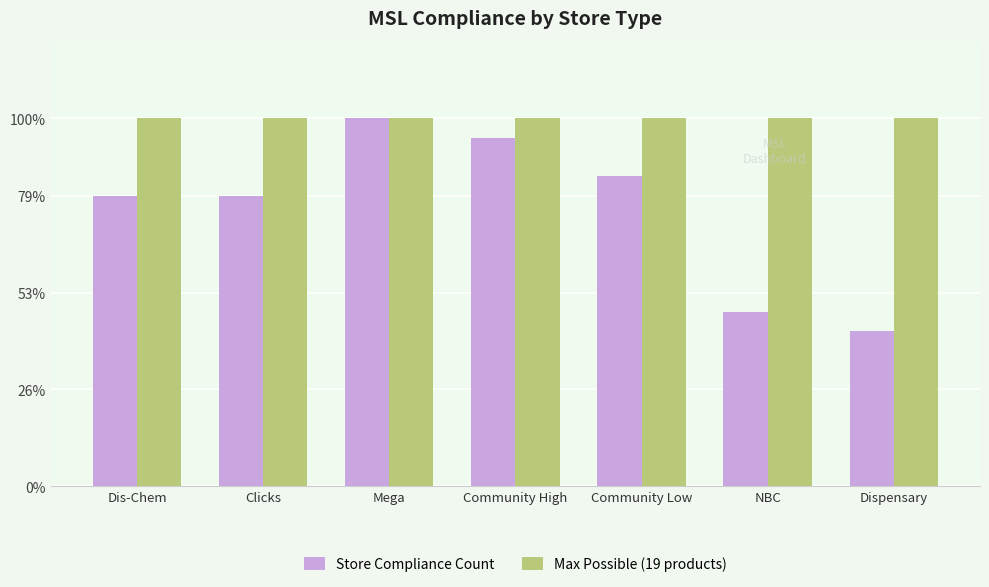

Rank the series at Dispensary from highest to lowest value.

Max Possible (19 products), Store Compliance Count